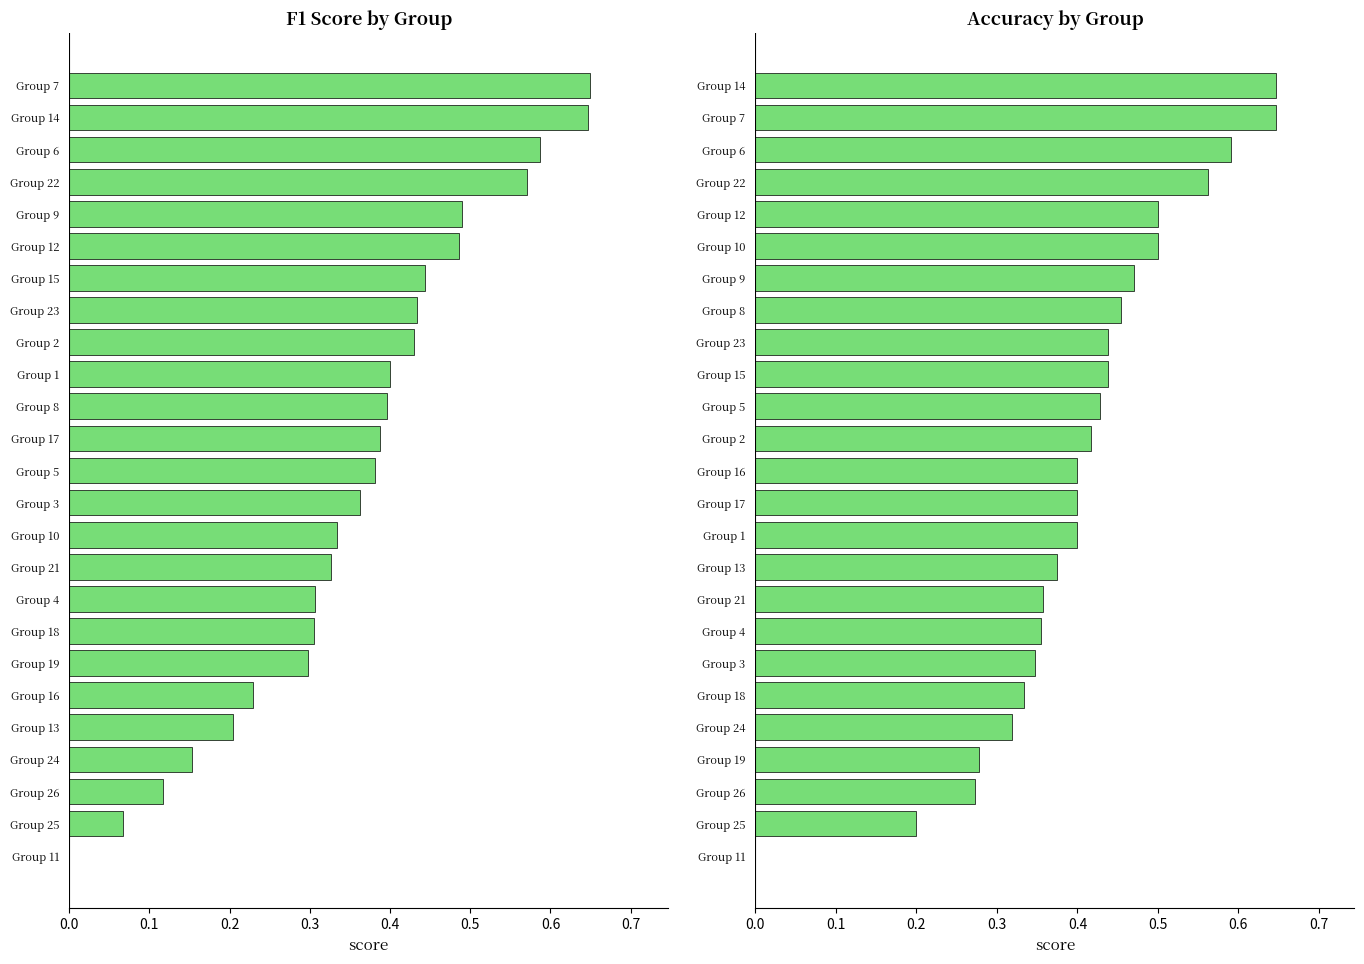

How many positive values does the accuracy series have?

24